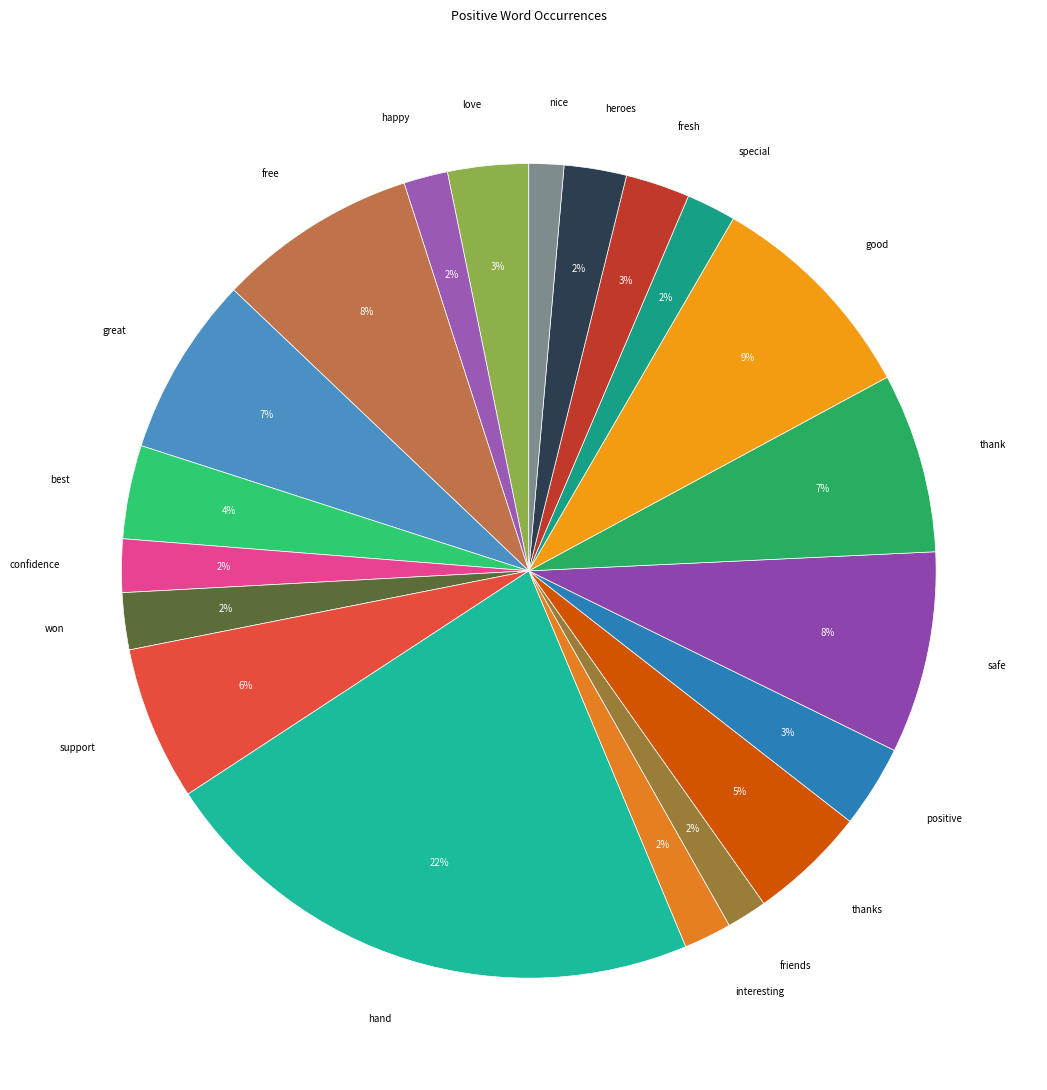

What percentage is the support slice, to the nearest percent?

6%